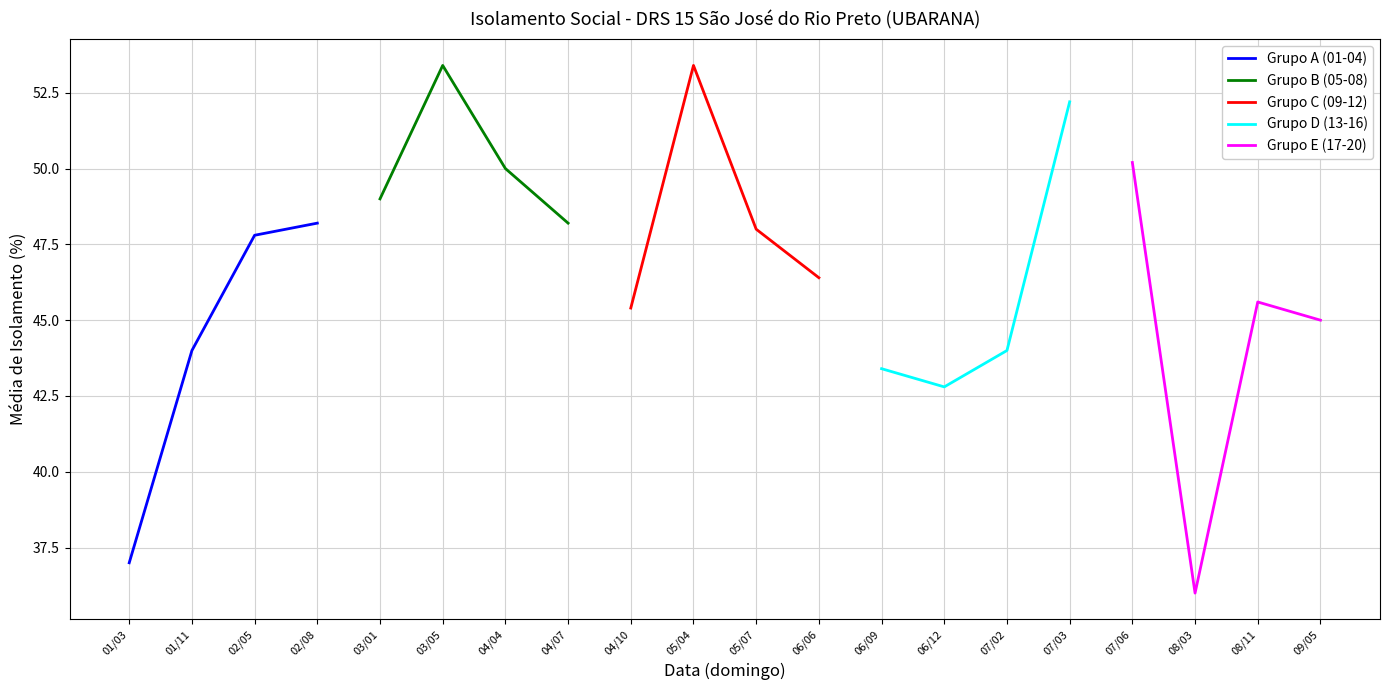

Where does the Grupo A (01-04) series first go above 47?

02/05